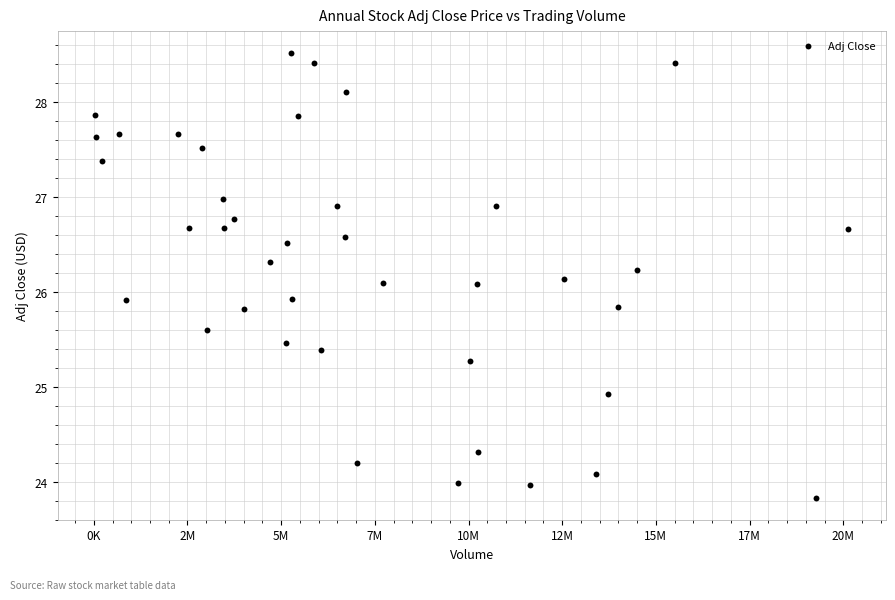

What is the range of Y values (max minus min)?

4.7